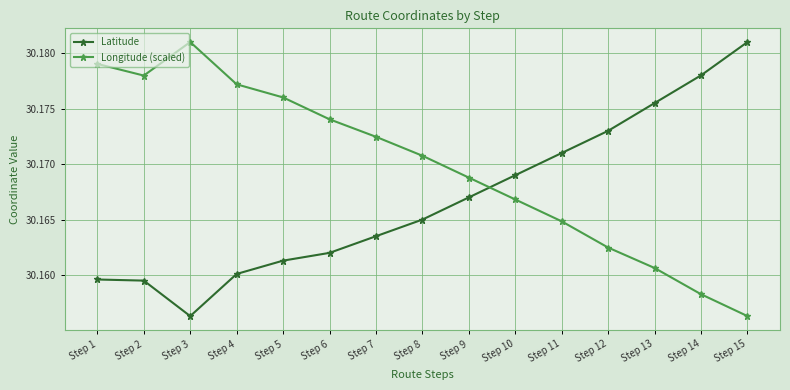

List the series in order of their overall mean, highest first.

Longitude (scaled), Latitude